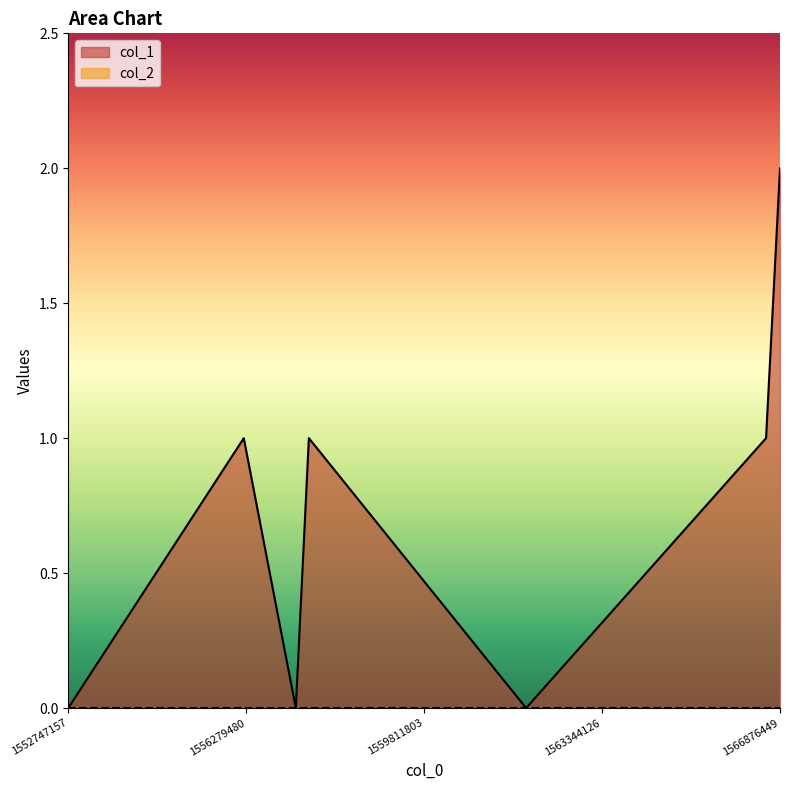

How many values are between 0 and 1?

6